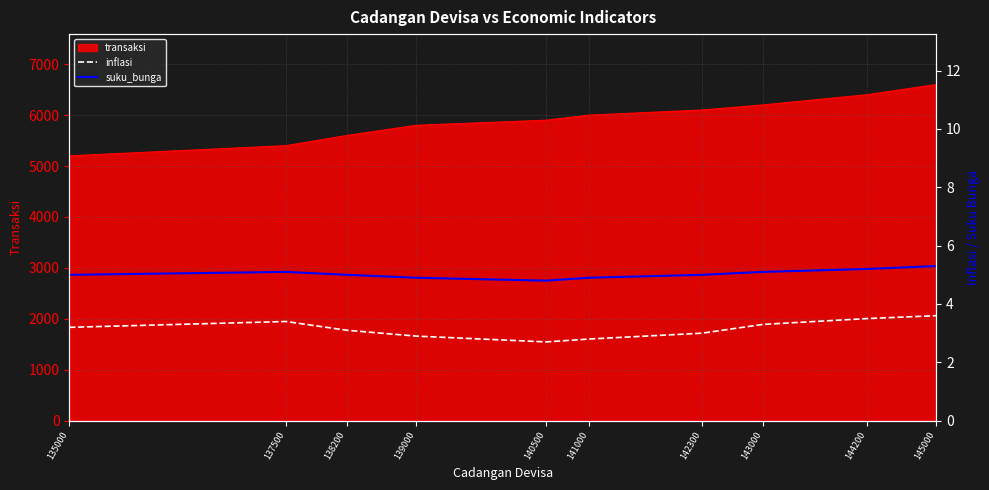

Is the value of suku_bunga at 135000 greater than the value of inflasi at 138200?

Yes